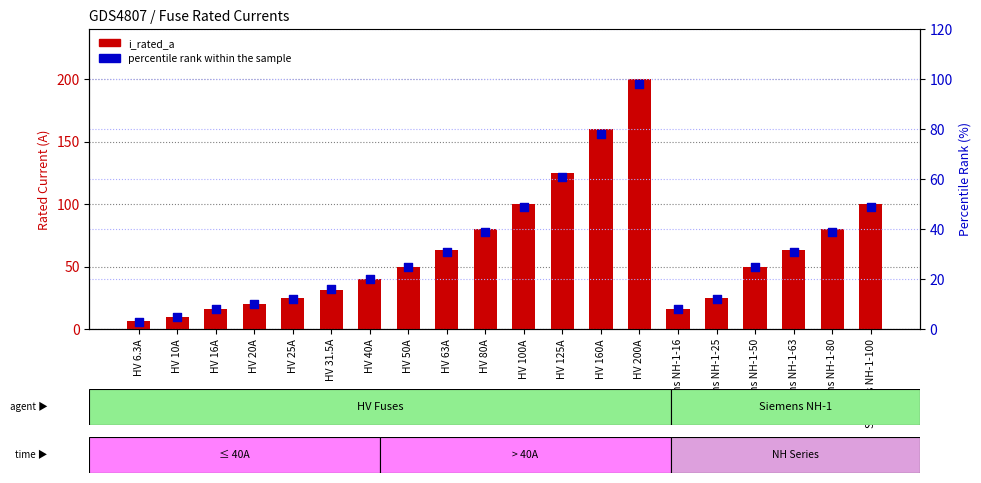

Which series contains the lowest Y value?

percentile rank within the sample